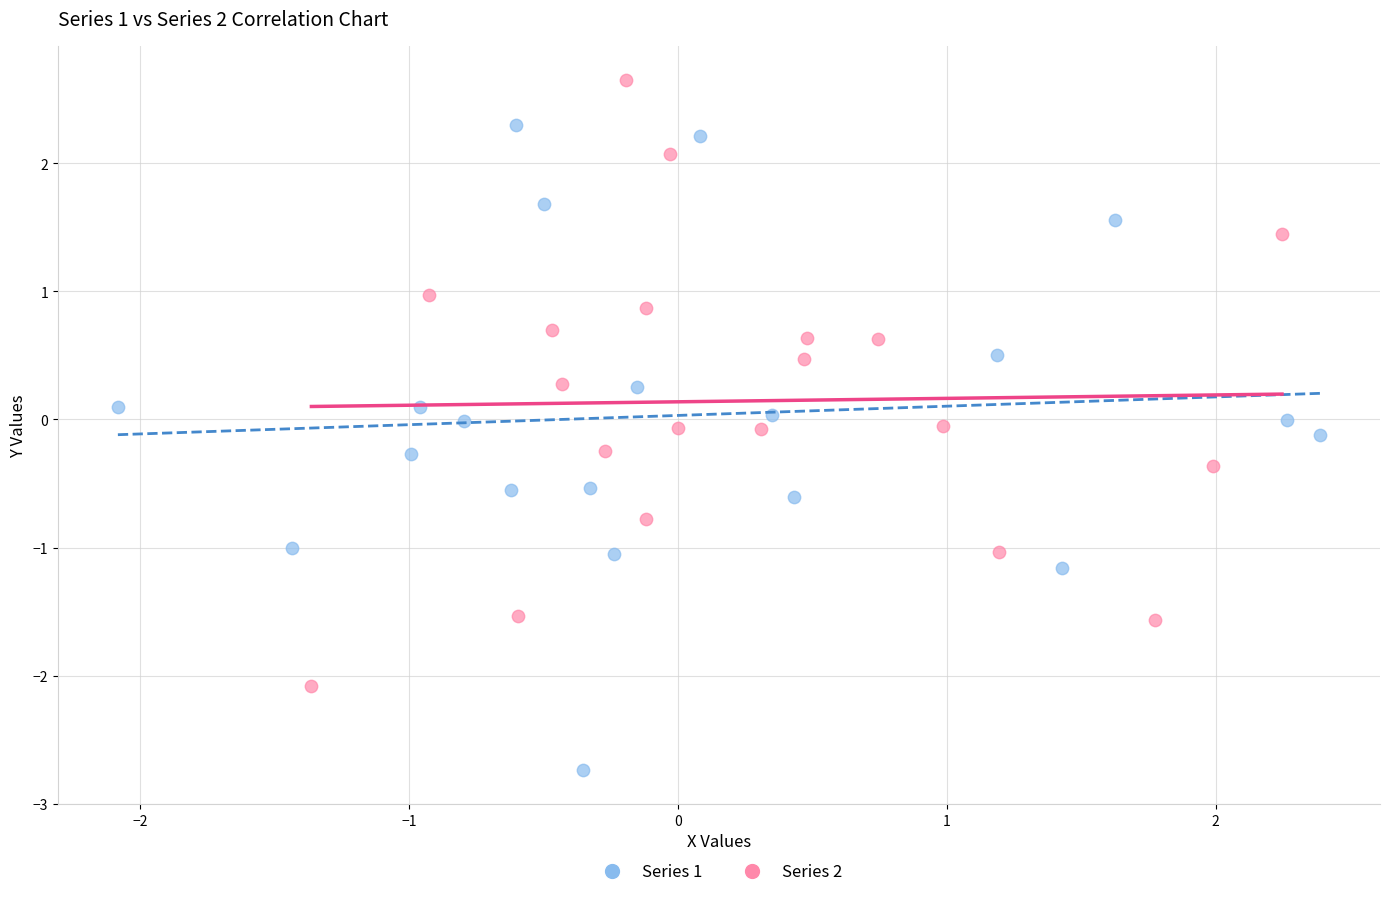

Which series has the widest spread of Y values?

Series 1